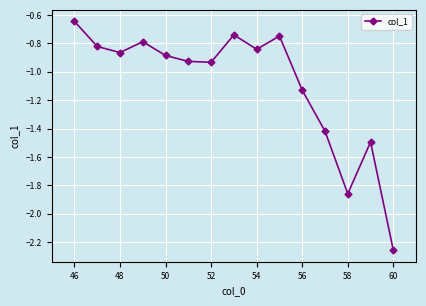

What is the difference between the second highest and second lowest values?

1.1